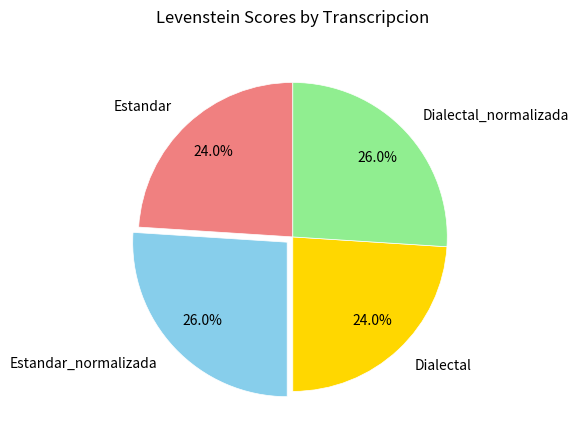

To the nearest percent, what portion does Estandar represent?

24%